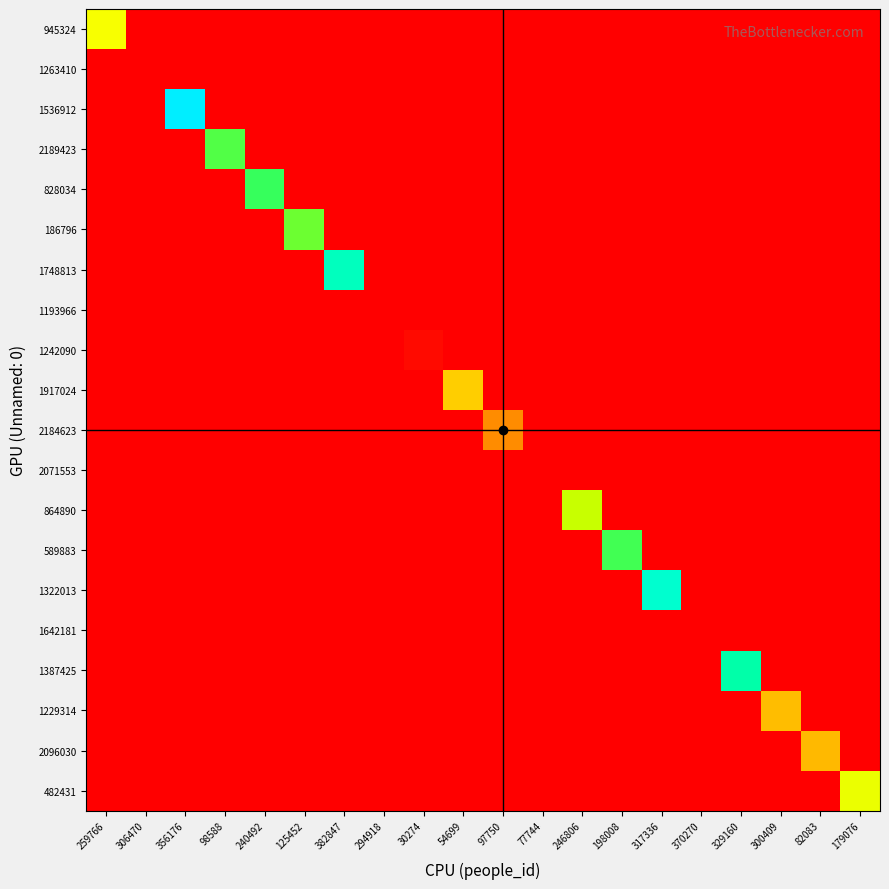

Reading left to right, transcribe all the data shown in this chart.

945324: 259766=51	306470=0	356176=0	98588=0	240492=0	125452=0	382847=0	294918=0	30274=0	54699=0	97750=0	77744=0	246806=0	198008=0	317336=0	370270=0	329160=0	300409=0	82083=0	179076=0
1263410: 259766=0	306470=0	356176=0	98588=0	240492=0	125452=0	382847=0	294918=0	30274=0	54699=0	97750=0	77744=0	246806=0	198008=0	317336=0	370270=0	329160=0	300409=0	82083=0	179076=0
1536912: 259766=0	306470=0	356176=100	98588=0	240492=0	125452=0	382847=0	294918=0	30274=0	54699=0	97750=0	77744=0	246806=0	198008=0	317336=0	370270=0	329160=0	300409=0	82083=0	179076=0
2189423: 259766=0	306470=0	356176=0	98588=69	240492=0	125452=0	382847=0	294918=0	30274=0	54699=0	97750=0	77744=0	246806=0	198008=0	317336=0	370270=0	329160=0	300409=0	82083=0	179076=0
828034: 259766=0	306470=0	356176=0	98588=0	240492=71	125452=0	382847=0	294918=0	30274=0	54699=0	97750=0	77744=0	246806=0	198008=0	317336=0	370270=0	329160=0	300409=0	82083=0	179076=0
186796: 259766=0	306470=0	356176=0	98588=0	240492=0	125452=67	382847=0	294918=0	30274=0	54699=0	97750=0	77744=0	246806=0	198008=0	317336=0	370270=0	329160=0	300409=0	82083=0	179076=0
1748813: 259766=0	306470=0	356176=0	98588=0	240492=0	125452=0	382847=85	294918=0	30274=0	54699=0	97750=0	77744=0	246806=0	198008=0	317336=0	370270=0	329160=0	300409=0	82083=0	179076=0
1193966: 259766=0	306470=0	356176=0	98588=0	240492=0	125452=0	382847=0	294918=0	30274=0	54699=0	97750=0	77744=0	246806=0	198008=0	317336=0	370270=0	329160=0	300409=0	82083=0	179076=0
1242090: 259766=0	306470=0	356176=0	98588=0	240492=0	125452=0	382847=0	294918=0	30274=2	54699=0	97750=0	77744=0	246806=0	198008=0	317336=0	370270=0	329160=0	300409=0	82083=0	179076=0
1917024: 259766=0	306470=0	356176=0	98588=0	240492=0	125452=0	382847=0	294918=0	30274=0	54699=38	97750=0	77744=0	246806=0	198008=0	317336=0	370270=0	329160=0	300409=0	82083=0	179076=0
2184623: 259766=0	306470=0	356176=0	98588=0	240492=0	125452=0	382847=0	294918=0	30274=0	54699=0	97750=26	77744=0	246806=0	198008=0	317336=0	370270=0	329160=0	300409=0	82083=0	179076=0
2071553: 259766=0	306470=0	356176=0	98588=0	240492=0	125452=0	382847=0	294918=0	30274=0	54699=0	97750=0	77744=0	246806=0	198008=0	317336=0	370270=0	329160=0	300409=0	82083=0	179076=0
864890: 259766=0	306470=0	356176=0	98588=0	240492=0	125452=0	382847=0	294918=0	30274=0	54699=0	97750=0	77744=0	246806=58	198008=0	317336=0	370270=0	329160=0	300409=0	82083=0	179076=0
589883: 259766=0	306470=0	356176=0	98588=0	240492=0	125452=0	382847=0	294918=0	30274=0	54699=0	97750=0	77744=0	246806=0	198008=70	317336=0	370270=0	329160=0	300409=0	82083=0	179076=0
1322013: 259766=0	306470=0	356176=0	98588=0	240492=0	125452=0	382847=0	294918=0	30274=0	54699=0	97750=0	77744=0	246806=0	198008=0	317336=88	370270=0	329160=0	300409=0	82083=0	179076=0
1642181: 259766=0	306470=0	356176=0	98588=0	240492=0	125452=0	382847=0	294918=0	30274=0	54699=0	97750=0	77744=0	246806=0	198008=0	317336=0	370270=0	329160=0	300409=0	82083=0	179076=0
1387425: 259766=0	306470=0	356176=0	98588=0	240492=0	125452=0	382847=0	294918=0	30274=0	54699=0	97750=0	77744=0	246806=0	198008=0	317336=0	370270=0	329160=81	300409=0	82083=0	179076=0
1229314: 259766=0	306470=0	356176=0	98588=0	240492=0	125452=0	382847=0	294918=0	30274=0	54699=0	97750=0	77744=0	246806=0	198008=0	317336=0	370270=0	329160=0	300409=35	82083=0	179076=0
2096030: 259766=0	306470=0	356176=0	98588=0	240492=0	125452=0	382847=0	294918=0	30274=0	54699=0	97750=0	77744=0	246806=0	198008=0	317336=0	370270=0	329160=0	300409=0	82083=34	179076=0
482431: 259766=0	306470=0	356176=0	98588=0	240492=0	125452=0	382847=0	294918=0	30274=0	54699=0	97750=0	77744=0	246806=0	198008=0	317336=0	370270=0	329160=0	300409=0	82083=0	179076=53